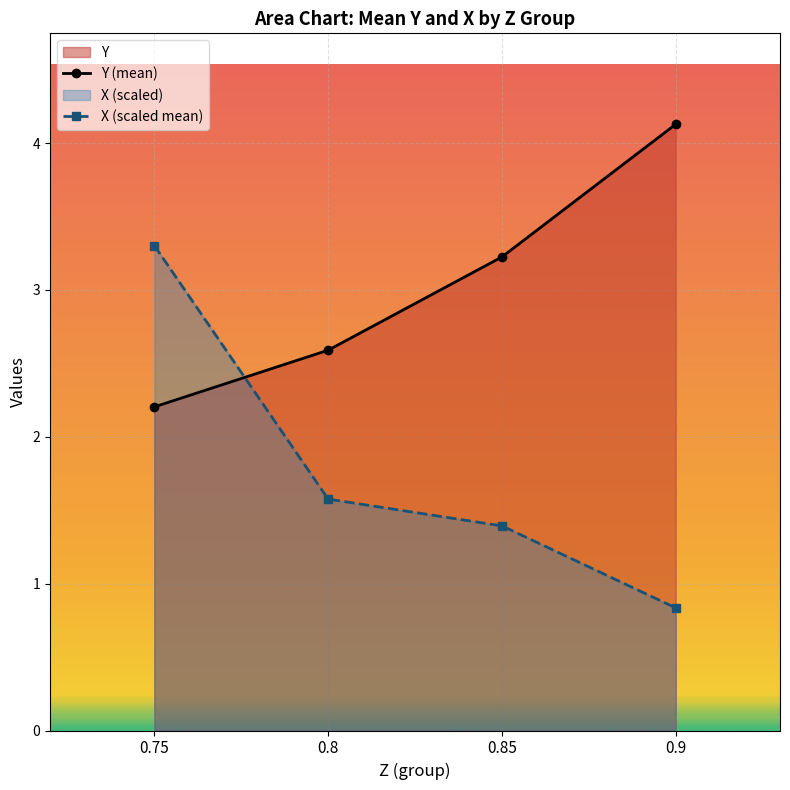

At which category does the chart reach its minimum across all series?

0.9